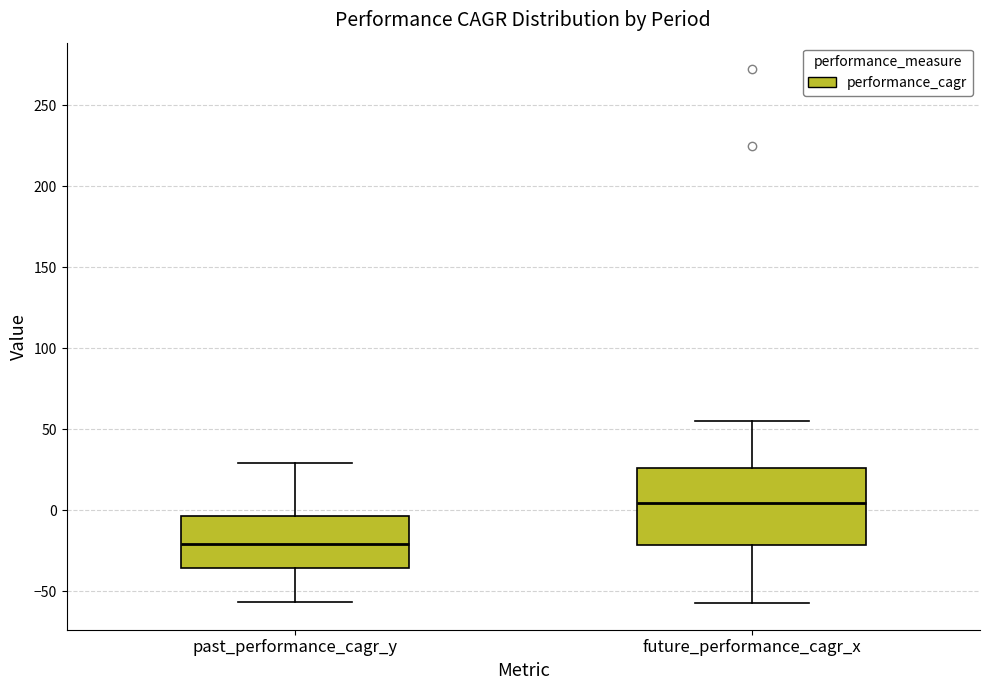

Which box has the lowest median line?

past_performance_cagr_y